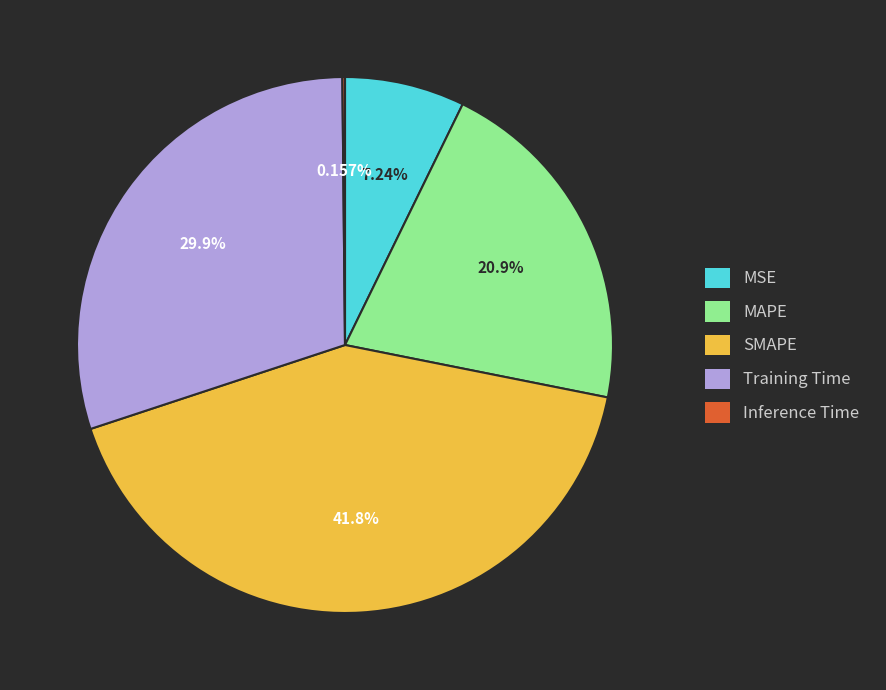

Which has a higher value, SMAPE or MSE?

SMAPE